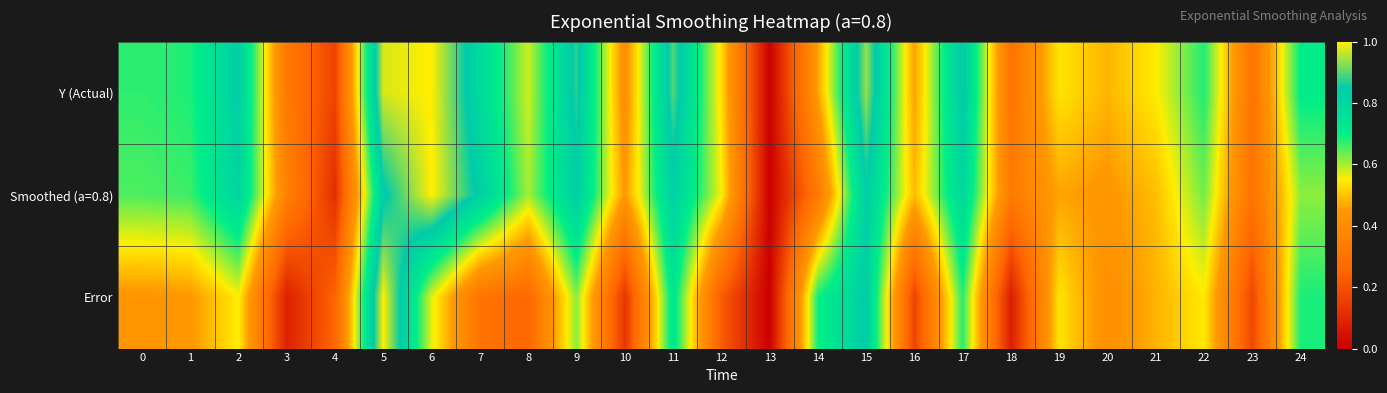

Reading left to right, extract all data points from this chart.

Y (Actual): 0=0.7	1=0.7	2=0.8	3=0.3	4=0.2	5=1.0	6=1.0	7=0.8	8=0.6	9=0.9	10=0.4	11=0.9	12=0.5	13=0.0	14=0.5	15=0.9	16=0.5	17=0.9	18=0.3	19=0.5	20=0.5	21=0.5	22=0.7	23=0.3	24=0.7
Smoothed (a=0.8): 0=0.7	1=0.7	2=0.8	3=0.4	4=0.1	5=0.8	6=1.0	7=0.8	8=0.6	9=0.8	10=0.4	11=0.8	12=0.6	13=0.0	14=0.3	15=0.8	16=0.5	17=0.8	18=0.3	19=0.5	20=0.4	21=0.5	22=0.6	23=0.3	24=0.6
Error: 0=0.4	1=0.4	2=0.6	3=0.1	4=0.2	5=1.0	6=0.6	7=0.3	8=0.3	9=0.6	10=0.1	11=0.7	12=0.2	13=0.0	14=0.7	15=0.8	16=0.2	17=0.7	18=0.1	19=0.5	20=0.4	21=0.5	22=0.5	23=0.2	24=0.7